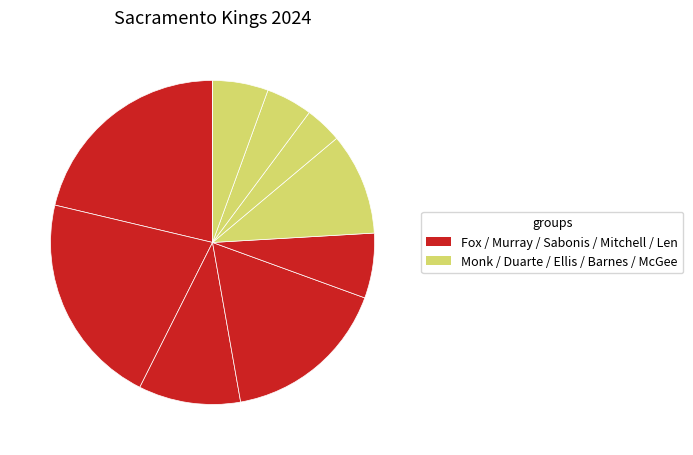

What is the largest slice in the pie chart?

De'Aaron Fox